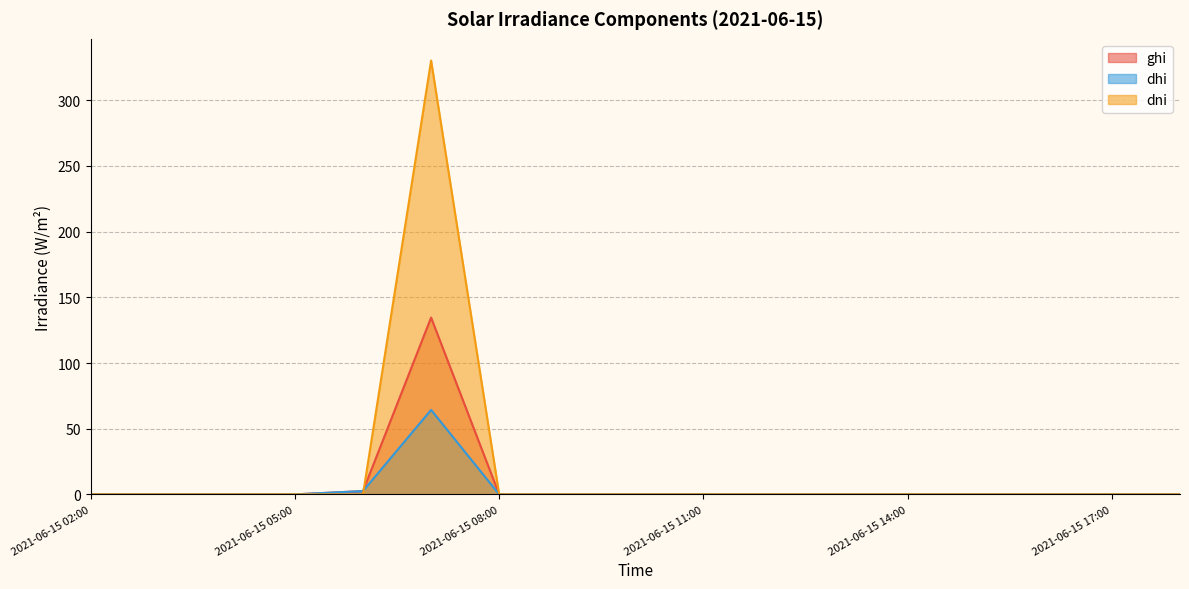

True or false: dni has more than 0 points higher than both neighbors.

True